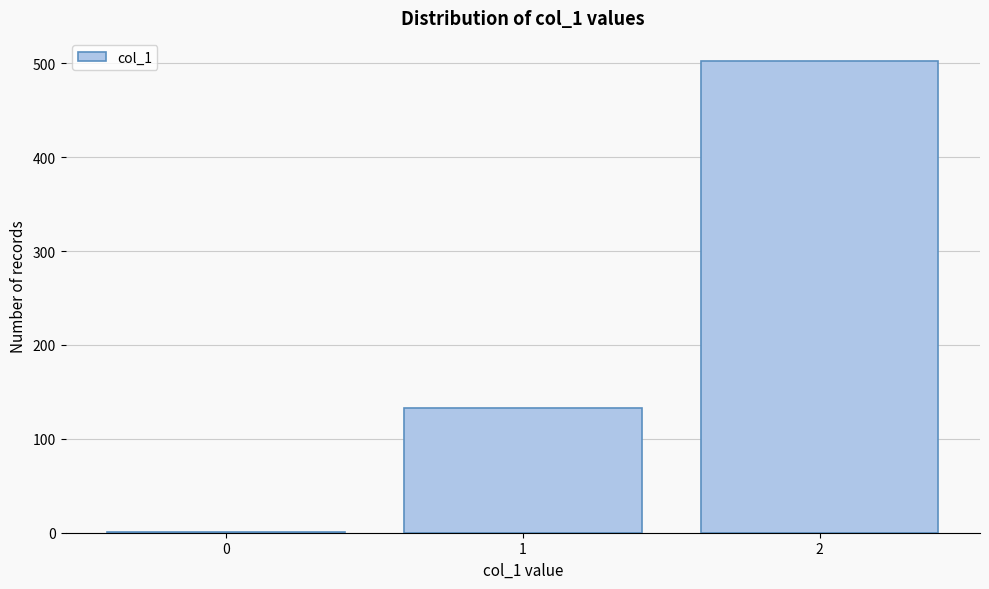

Reading left to right, what are all the values shown in this chart?

0=1	1=133	2=502